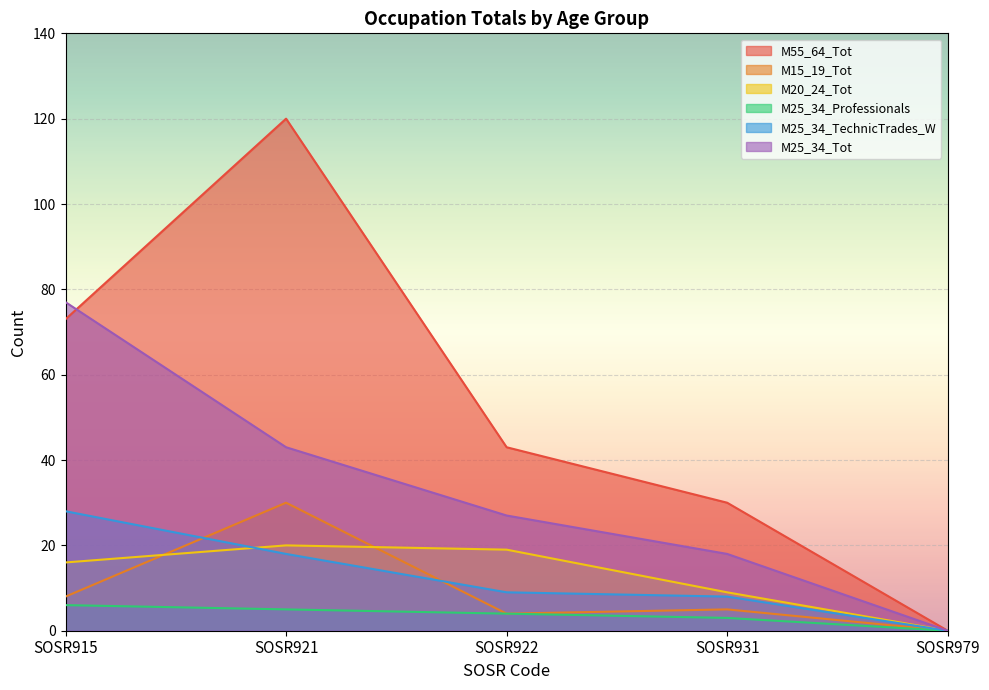

What is the approximate value of M25_34_Professionals at SOSR915?

6